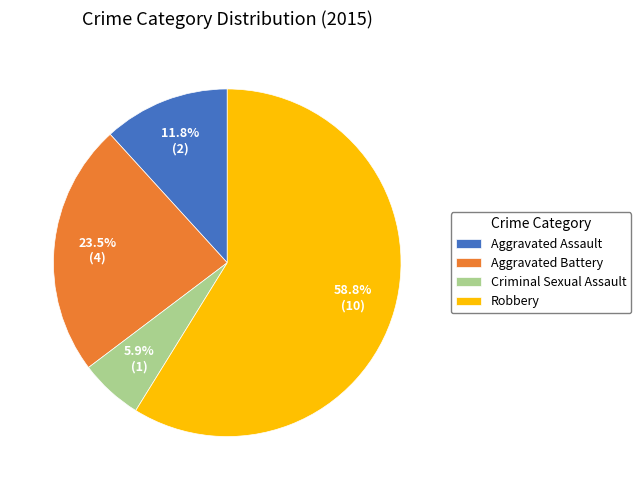

What portion of the pie excludes Robbery?

41.2%